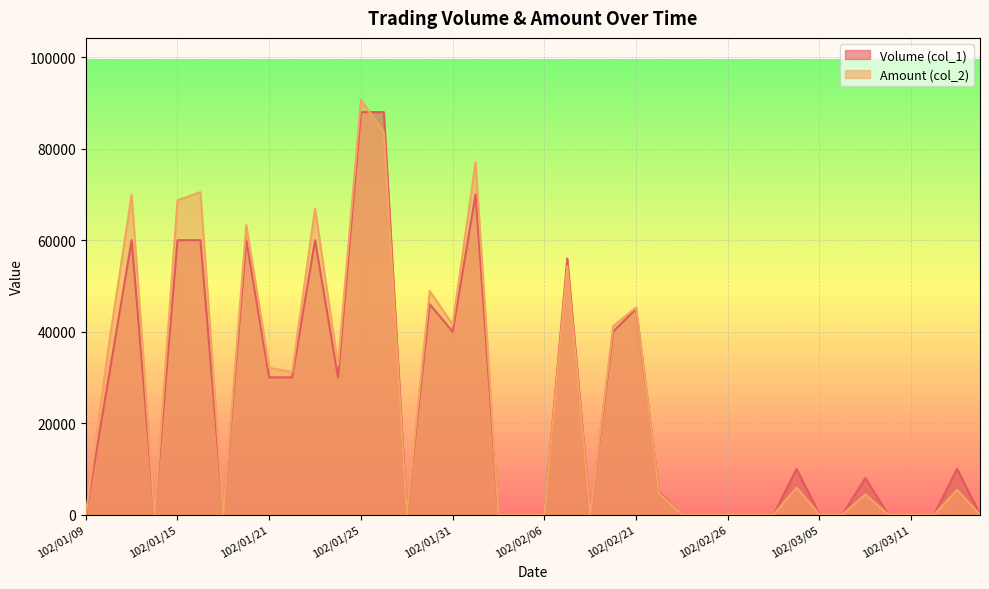

Reading left to right, transcribe all the data shown in this chart.

Volume (col_1): 102/01/09=0	102/01/10=30000	102/01/11=60000	102/01/14=0	102/01/15=60000	102/01/16=60000	102/01/17=0	102/01/18=60000	102/01/21=30000	102/01/22=30000	102/01/23=60000	102/01/24=30000	102/01/25=88000	102/01/28=88000	102/01/29=0	102/01/30=46000	102/01/31=40000	102/02/01=70000	102/02/04=0	102/02/05=0	102/02/06=0	102/02/18=56000	102/02/19=0	102/02/20=40000	102/02/21=45000	102/02/22=5000	102/02/23=0	102/02/25=0	102/02/26=0	102/02/27=0	102/03/01=0	102/03/04=10000	102/03/05=0	102/03/06=0	102/03/07=8000	102/03/08=0	102/03/11=0	102/03/12=0	102/03/13=10000	102/03/14=0
Amount (col_2): 102/01/09=0	102/01/10=36900	102/01/11=69900	102/01/14=0	102/01/15=68700	102/01/16=70500	102/01/17=0	102/01/18=63300	102/01/21=32100	102/01/22=31200	102/01/23=66900	102/01/24=32700	102/01/25=90640	102/01/28=83600	102/01/29=0	102/01/30=48880	102/01/31=41600	102/02/01=77000	102/02/04=0	102/02/05=0	102/02/06=0	102/02/18=54320	102/02/19=0	102/02/20=41200	102/02/21=45300	102/02/22=4700	102/02/23=0	102/02/25=0	102/02/26=0	102/02/27=0	102/03/01=0	102/03/04=5900	102/03/05=0	102/03/06=0	102/03/07=4400	102/03/08=0	102/03/11=0	102/03/12=0	102/03/13=5400	102/03/14=0